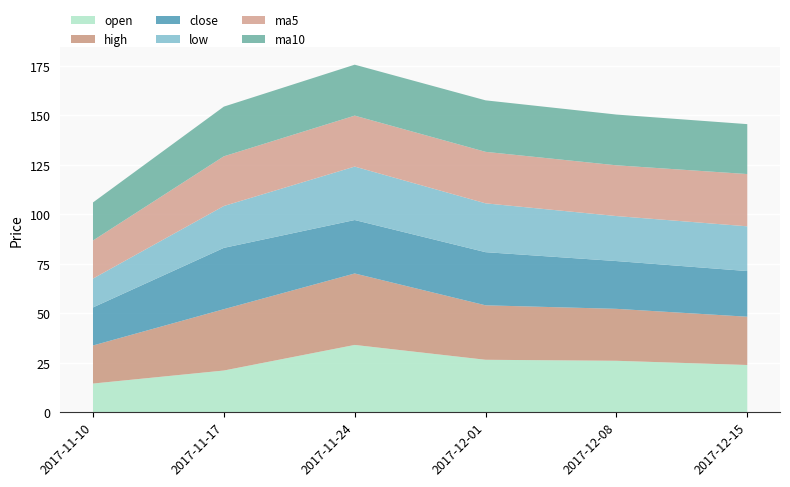

Reading left to right, transcribe all the data shown in this chart.

open: 14.6	21.1	34.1	26.6	26.1	23.9
high: 19.2	31.0	36.1	27.5	26.2	24.4
close: 19.2	31.0	27.0	26.9	24.1	23.1
low: 14.6	21.1	27.0	24.7	22.7	22.6
ma5: 19.2	25.1	25.7	26.0	25.6	26.4
ma10: 19.2	25.1	25.7	26.0	25.6	25.2